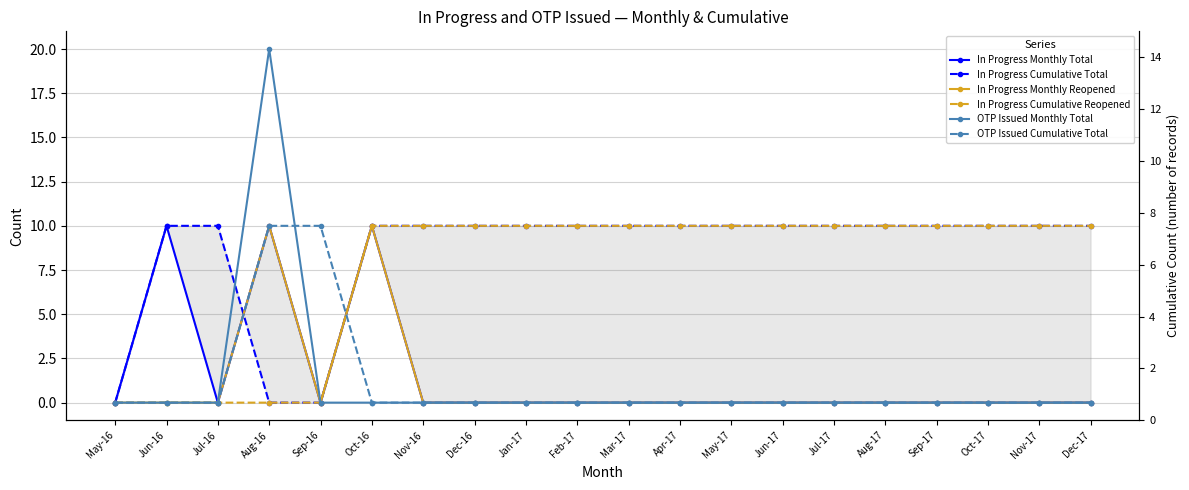

How many data points does each series have?

20